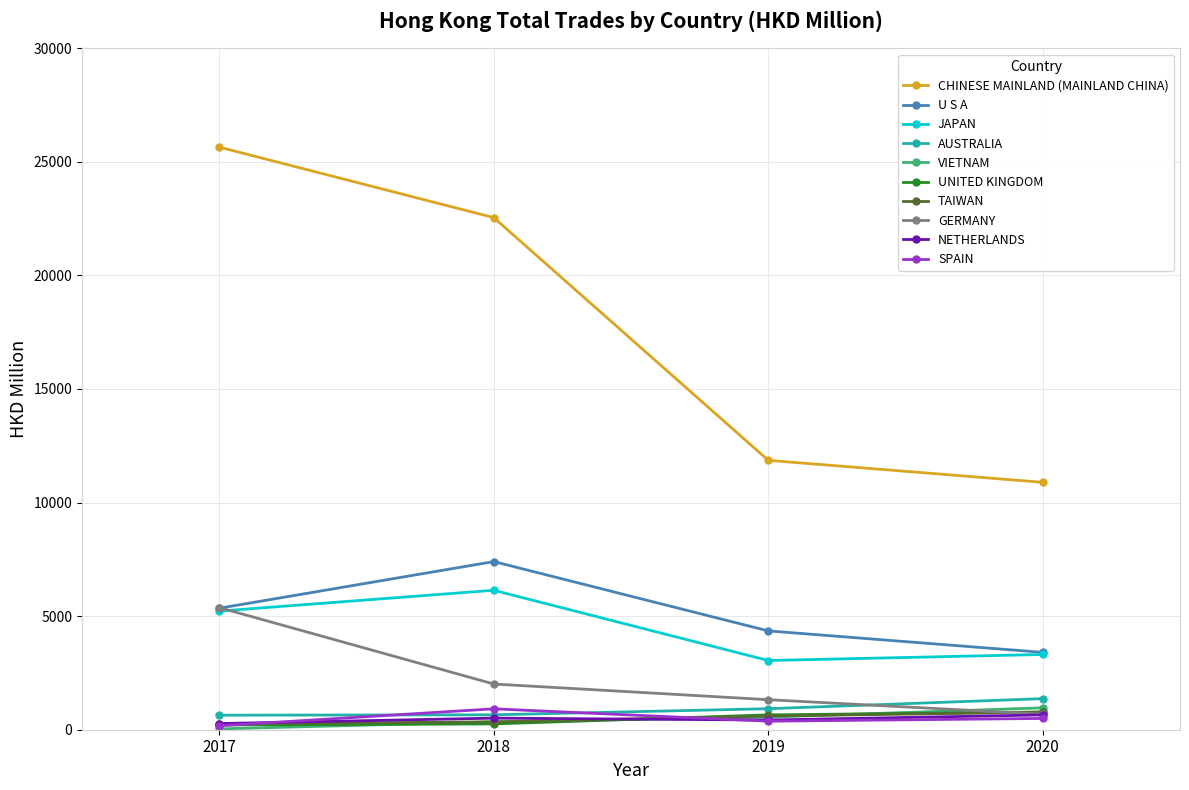

What is the value of the JAPAN point at the 2nd from the left?

6138.9